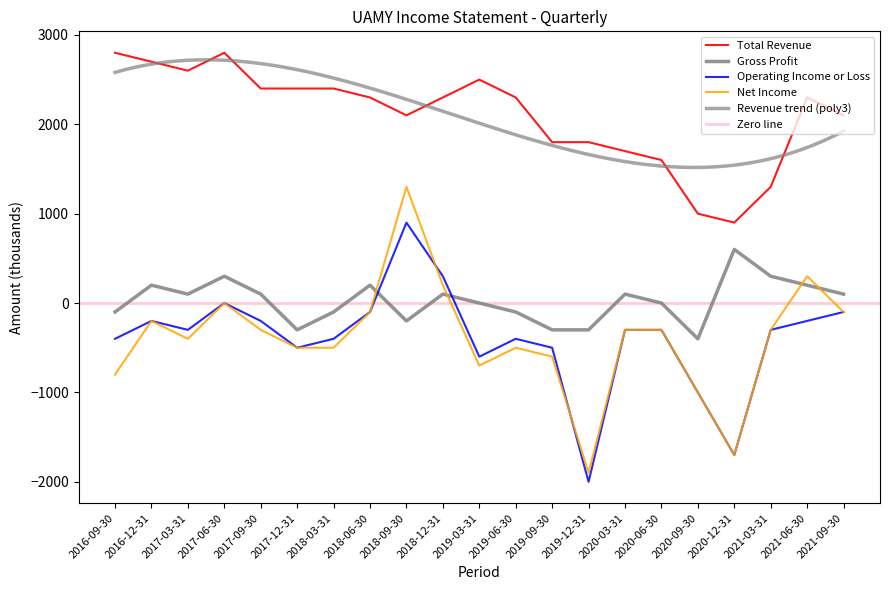

Does the chart display data point markers on the line(s)?

No